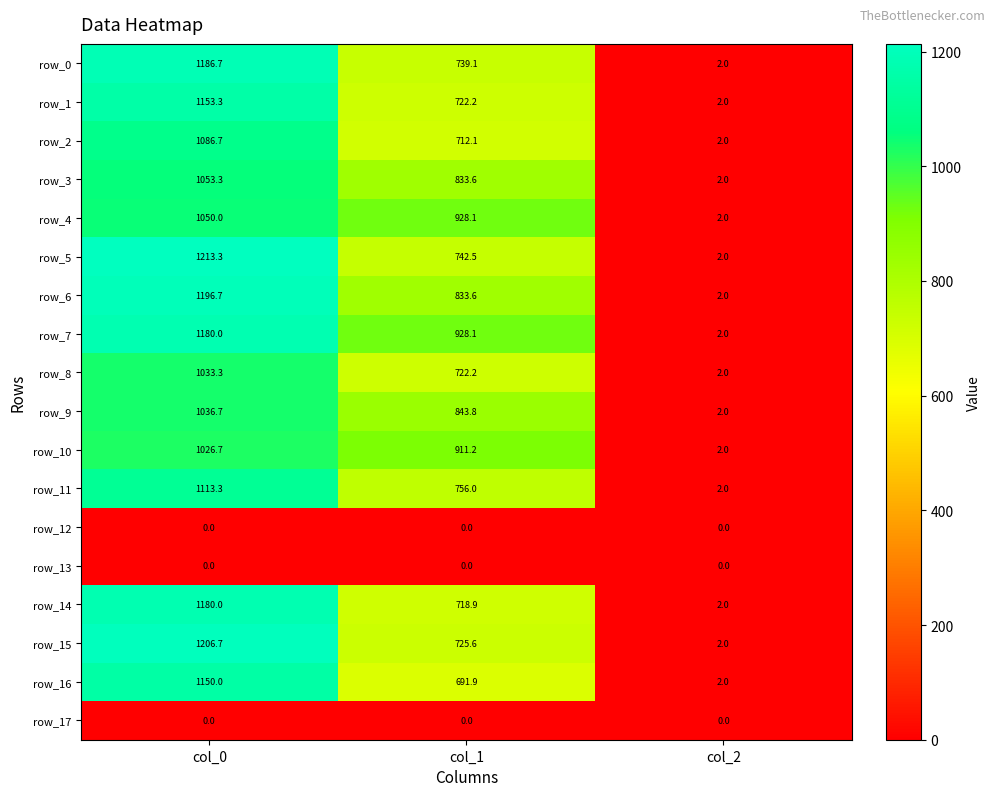

The row_4 series shows 928.1 at col_1. True or false?

True